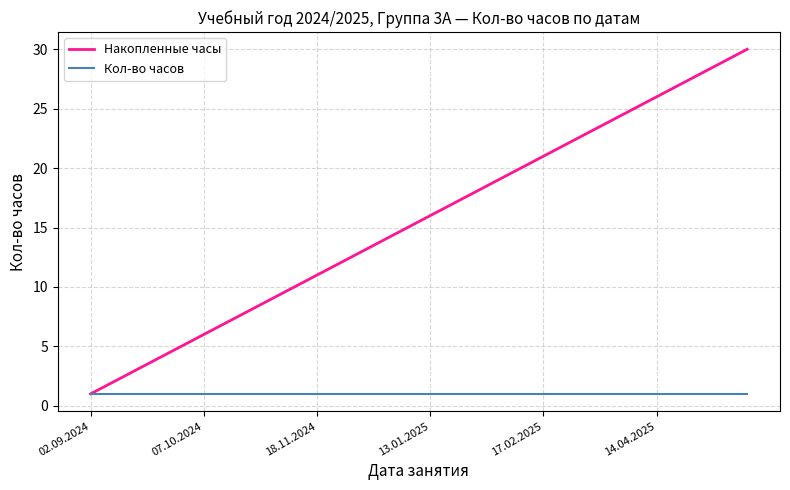

Rank the series by their average value, from lowest to highest.

Кол-во часов, Накопленные часы